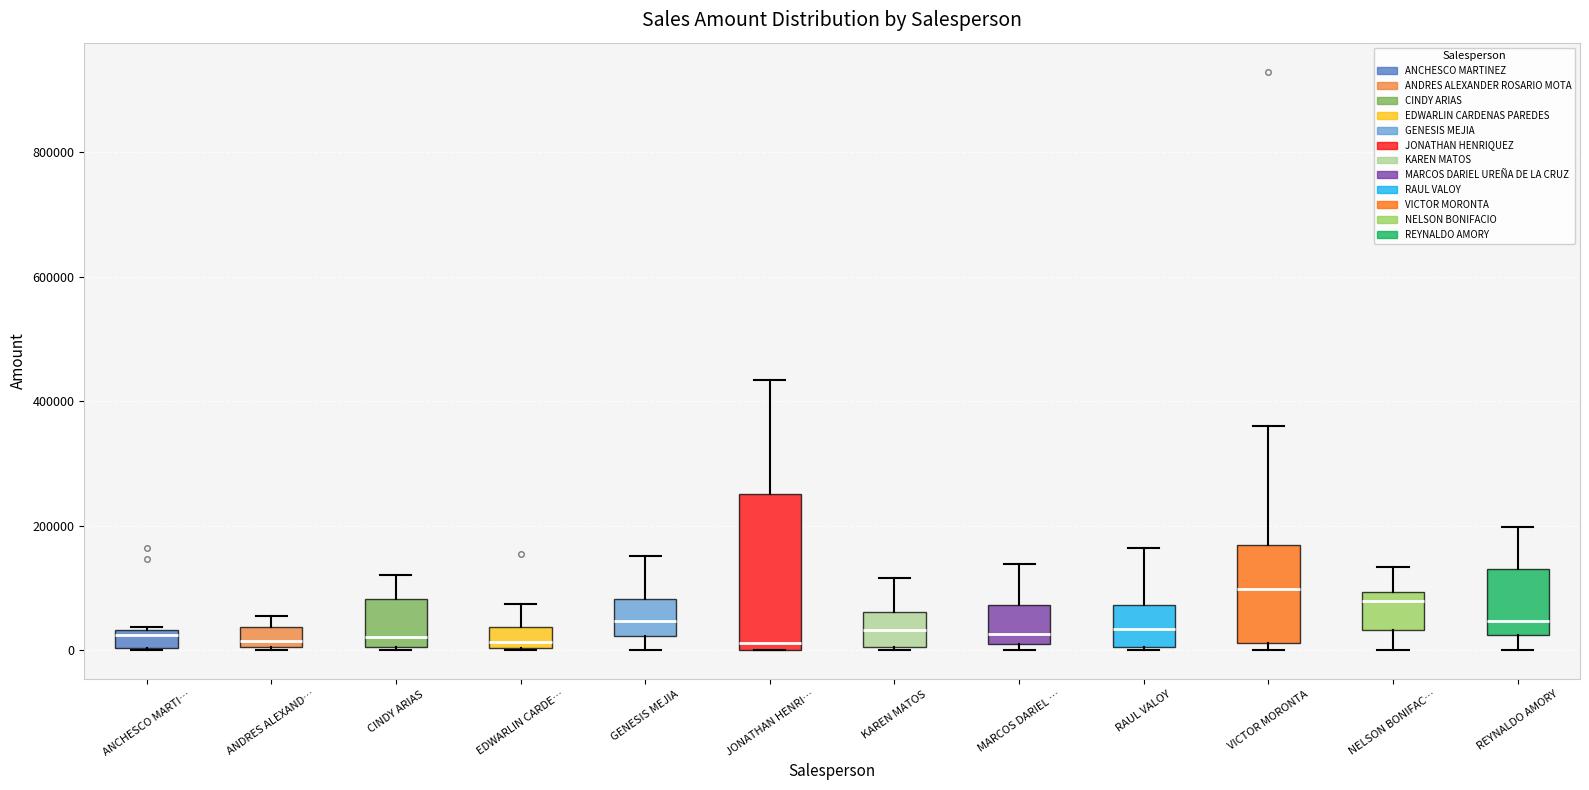

Where is the upper edge of the box for KAREN MATOS on the y-axis? The values are not printed on the chart, so give them approximately, as read against the axis.

60000